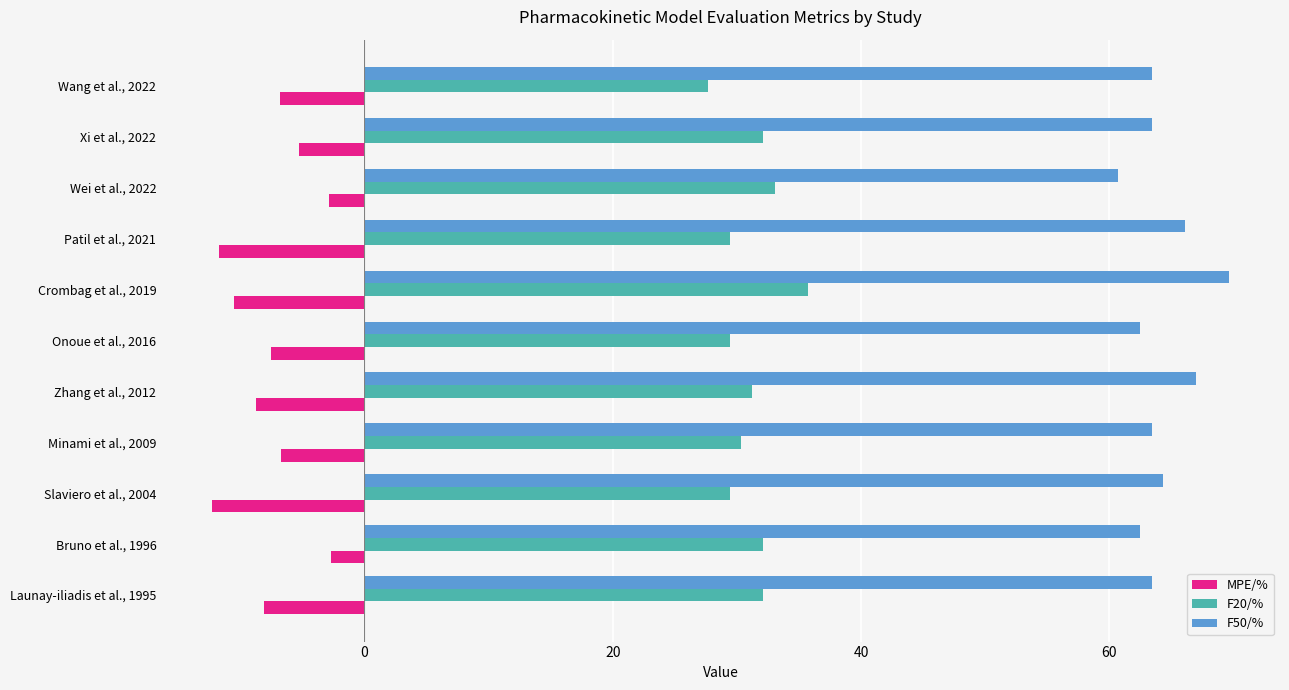

What are all the series names shown in the legend?

MPE/%, F20/%, F50/%